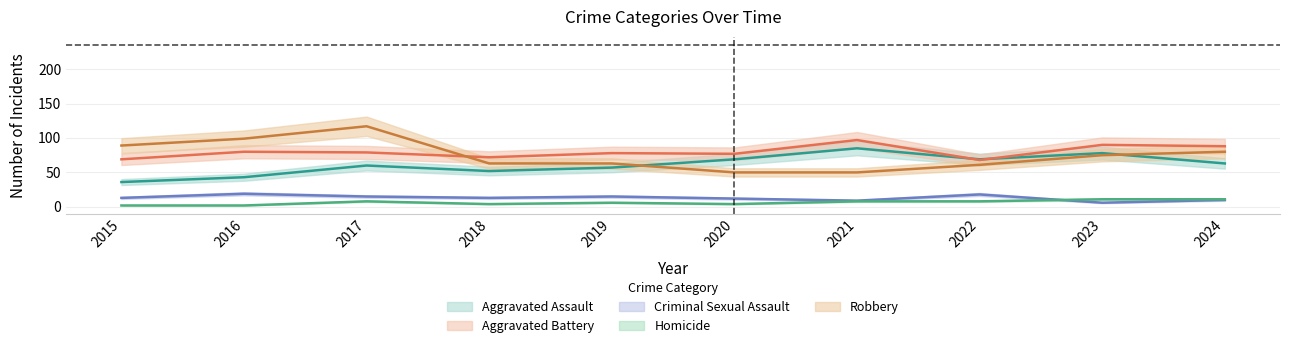

What is the average value of the Aggravated Assault series?

61